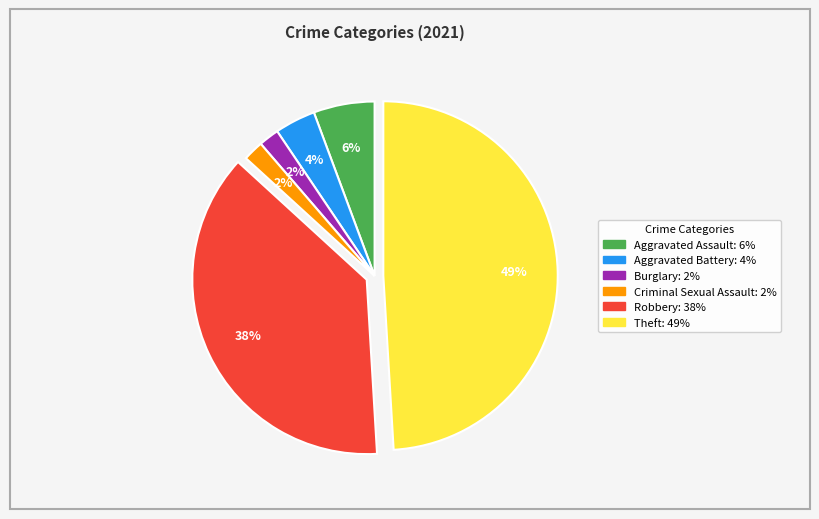

The Robbery slice represents 38% of the pie. True or false?

True